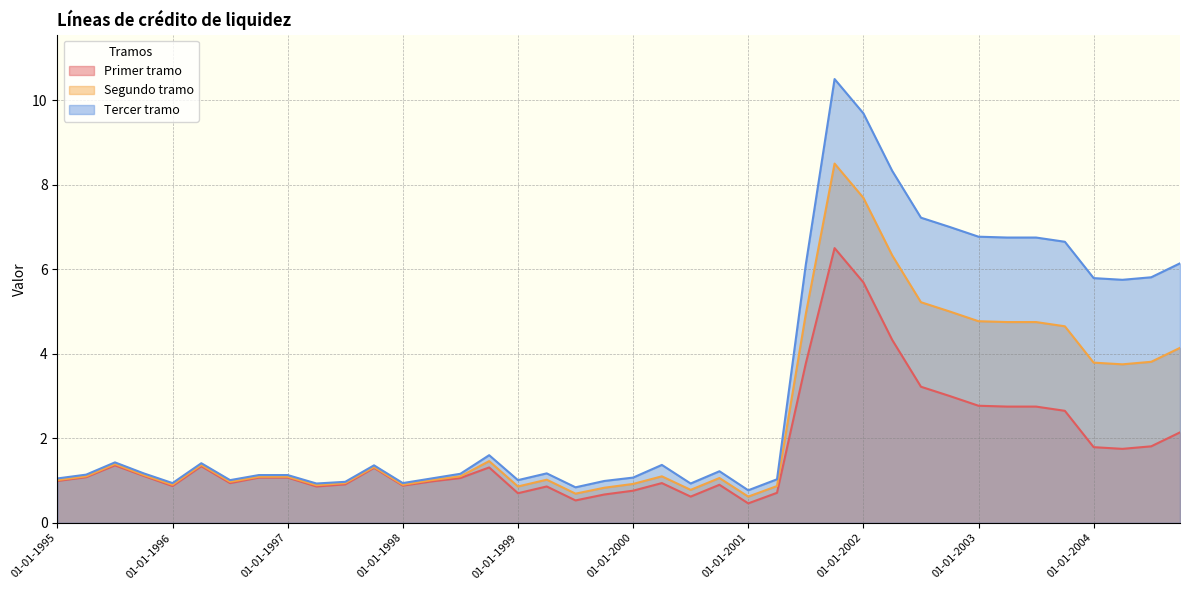

What are all the series names shown in the legend?

Primer tramo, Segundo tramo, Tercer tramo